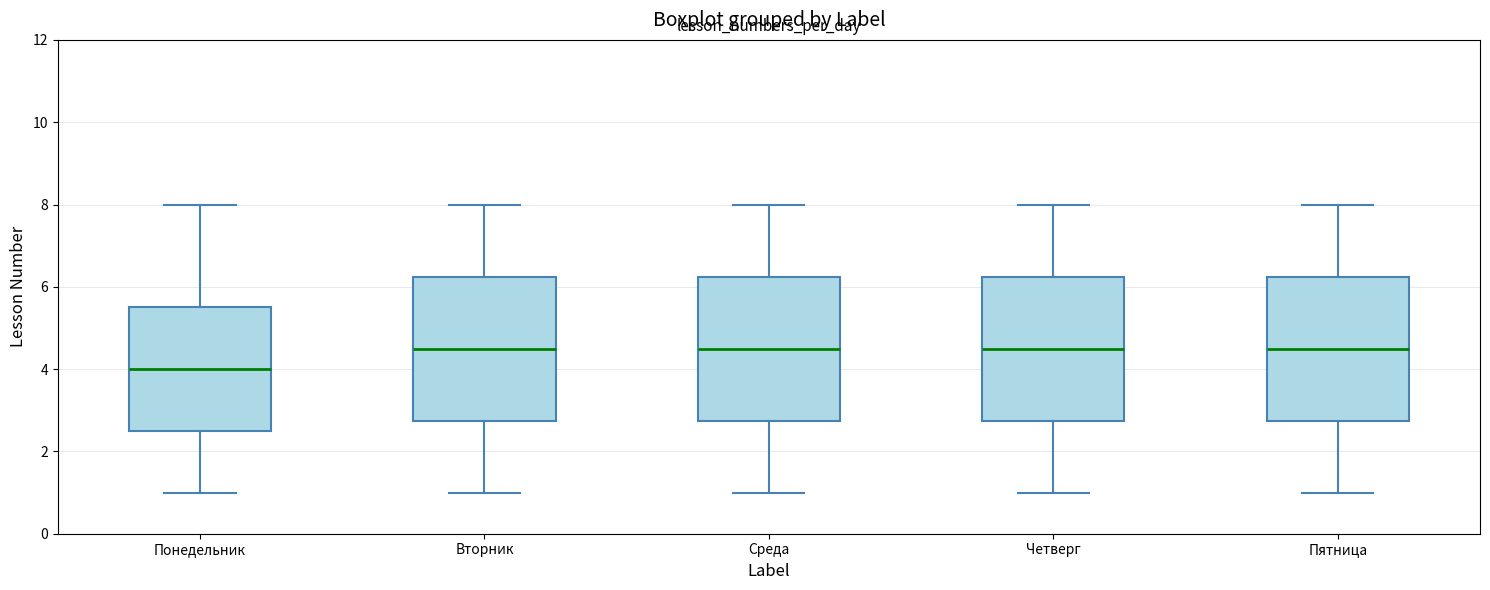

Reading left to right, read every box against the y-axis: the position of its median line, the range the box covers, and the ends of its whiskers. The values are not printed on the chart, so give them approximately, as read against the axis.

Понедельник: median 4.0, box 2.6 to 5.6, whiskers 1.0 to 8.0
Вторник: median 4.6, box 2.8 to 6.2, whiskers 1.0 to 8.0
Среда: median 4.6, box 2.8 to 6.2, whiskers 1.0 to 8.0
Четверг: median 4.6, box 2.8 to 6.2, whiskers 1.0 to 8.0
Пятница: median 4.6, box 2.8 to 6.2, whiskers 1.0 to 8.0